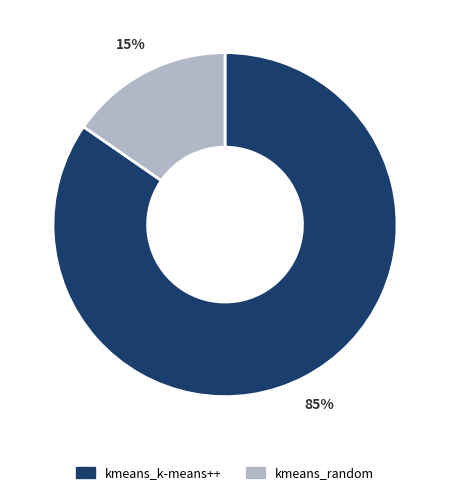

To the nearest percent, what is the combined percentage of kmeans_k-means++ and kmeans_random?

100%